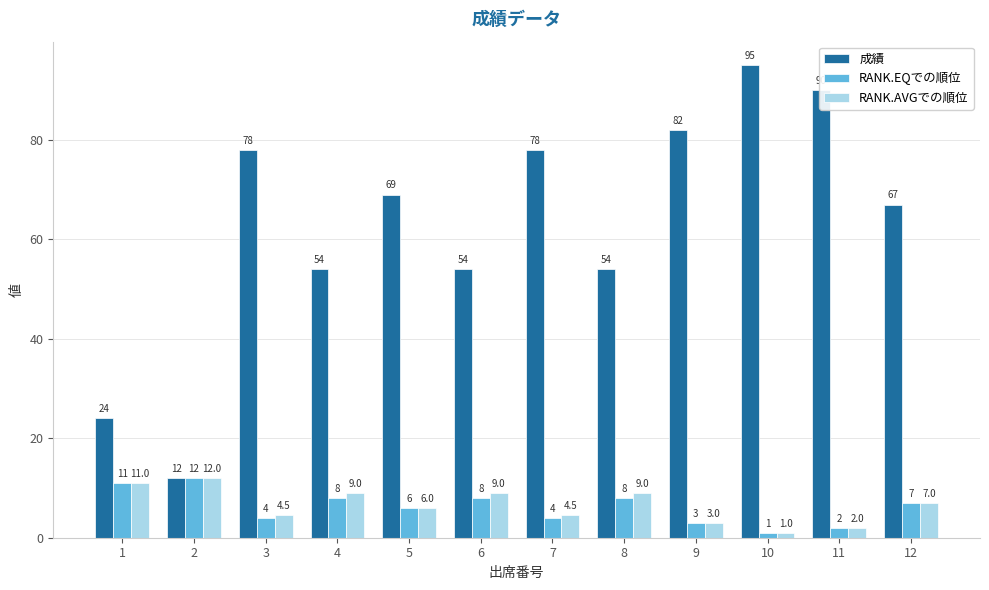

Does the chart contain any negative values?

No